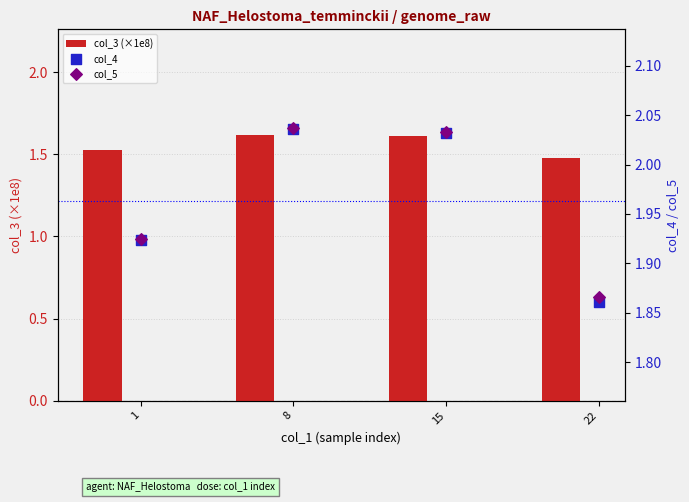

At how many categories does at least one series exceed 1?

4